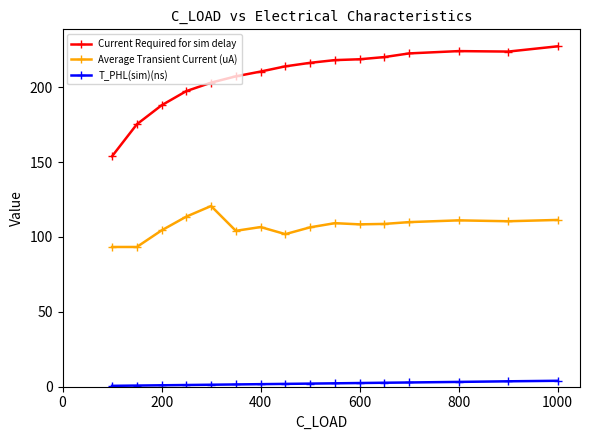

What is the greatest value displayed?

227.3